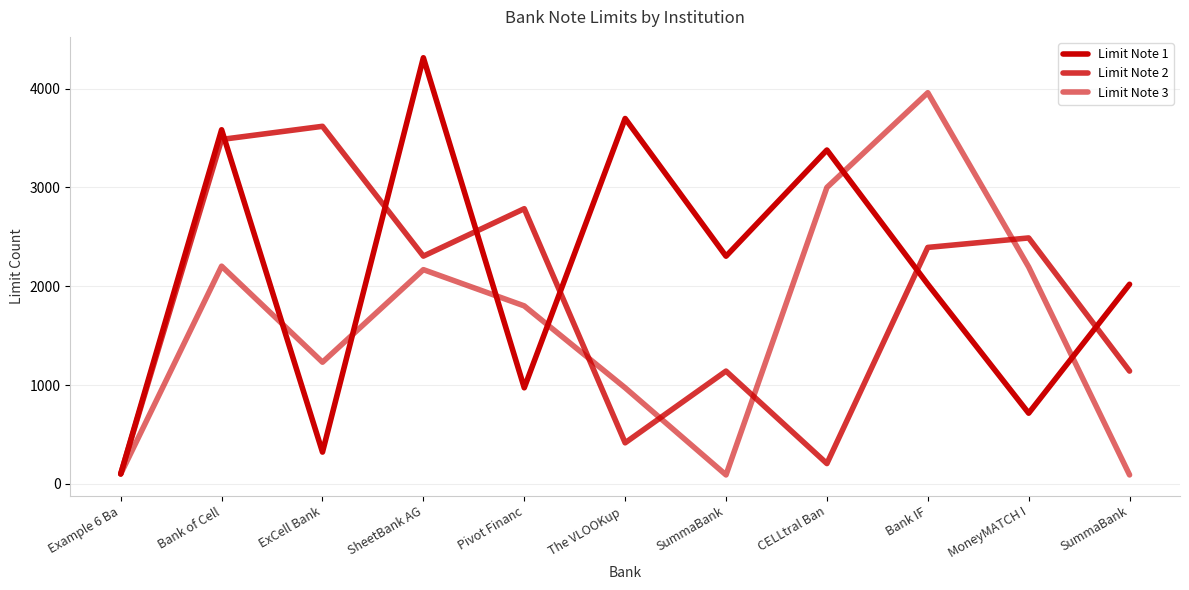

What is the difference between the maximum and minimum values in the Limit Note 2 series?

3519